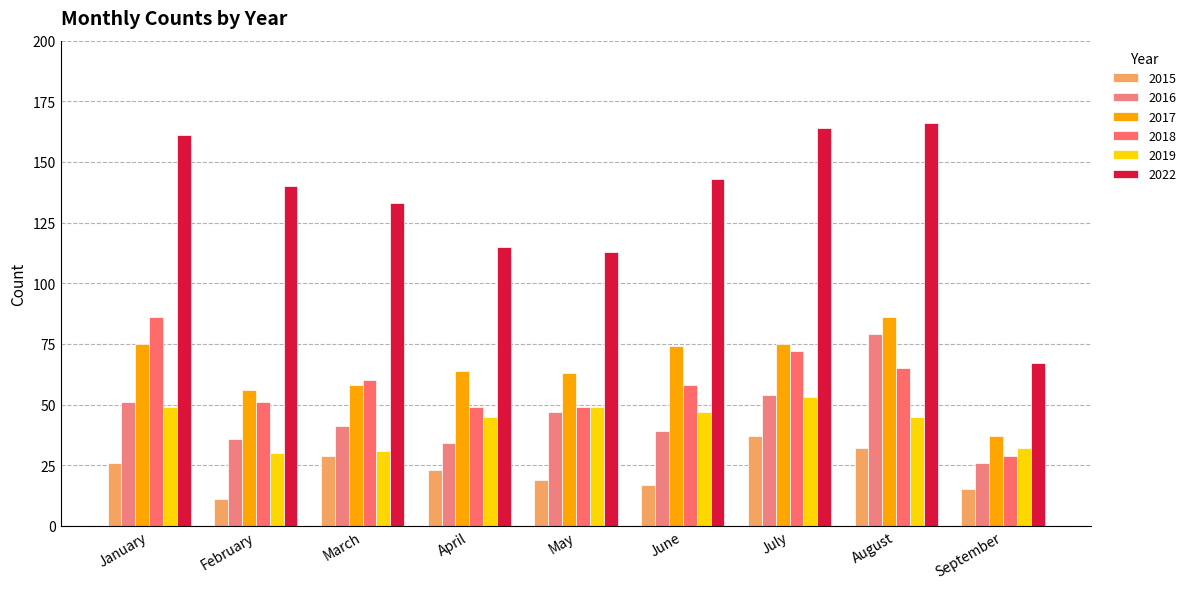

What is the total value across all series at July?

455